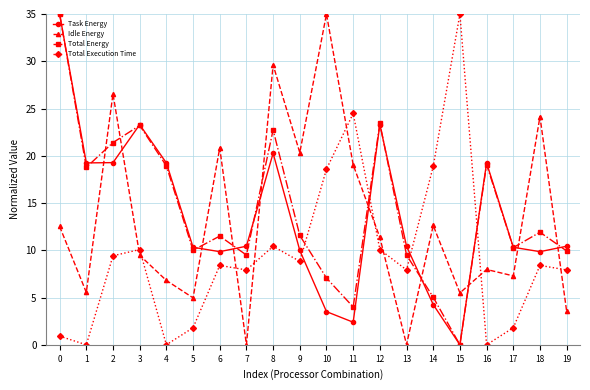

What is the difference between the maximum and minimum values in the Task Energy series?

35.0